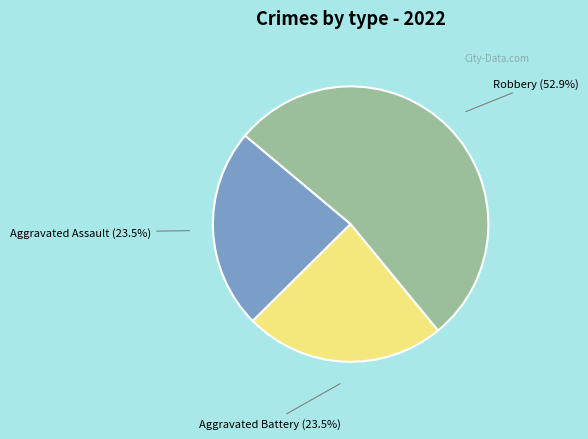

Is there any slice that represents more than half of the pie?

Yes